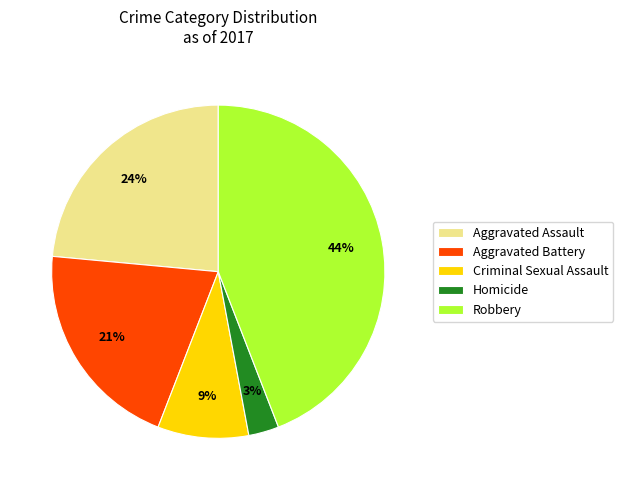

Which category has the biggest portion of the pie?

Robbery